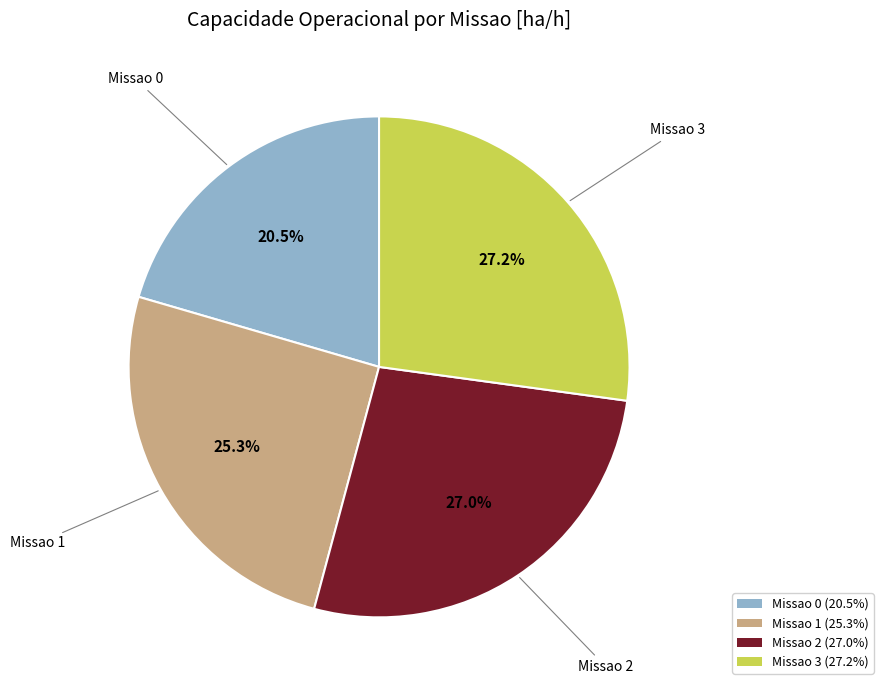

Is it true that Missao 1 is 38% of the pie?

False